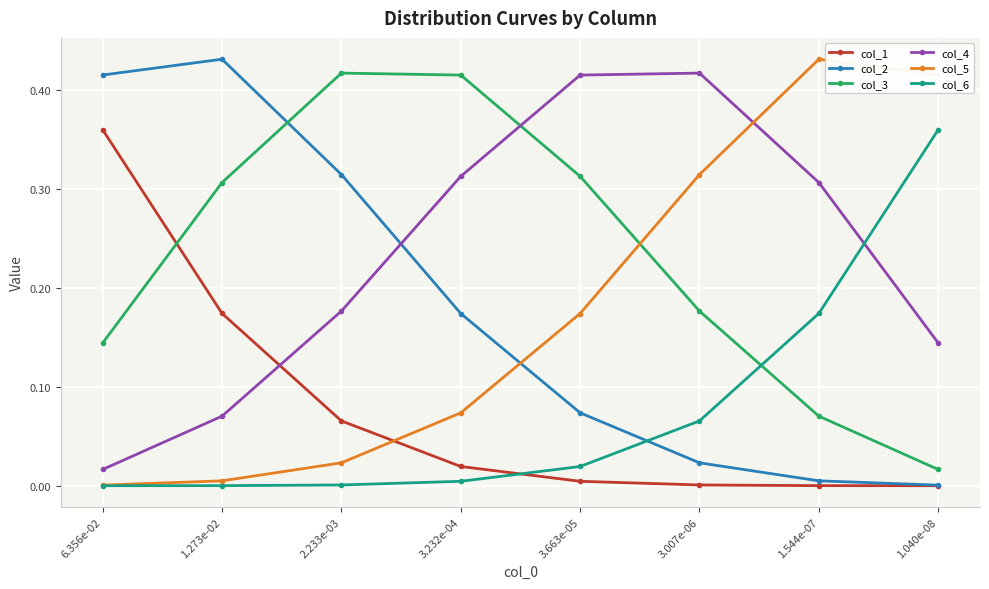

What position from the right is 3.232e-04?

5